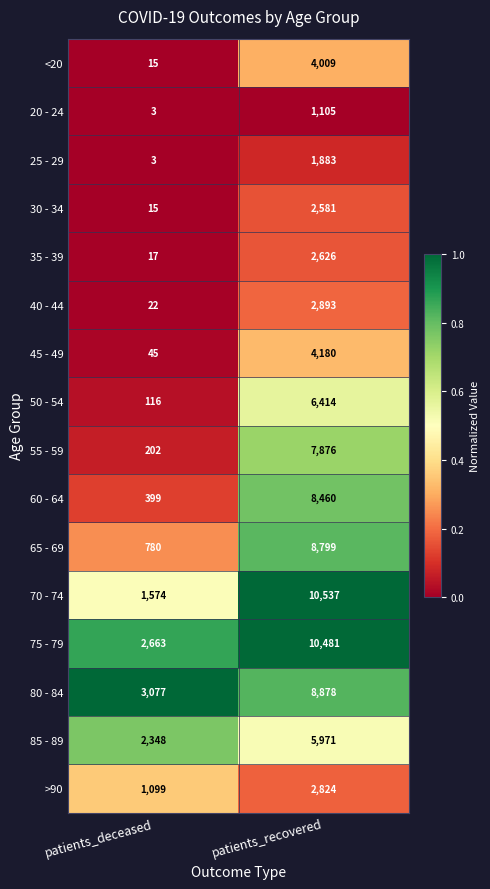

Rank the series at patients_recovered from lowest to highest value.

20 - 24, 25 - 29, 30 - 34, 35 - 39, >90, 40 - 44, <20, 45 - 49, 85 - 89, 50 - 54, 55 - 59, 60 - 64, 65 - 69, 80 - 84, 75 - 79, 70 - 74